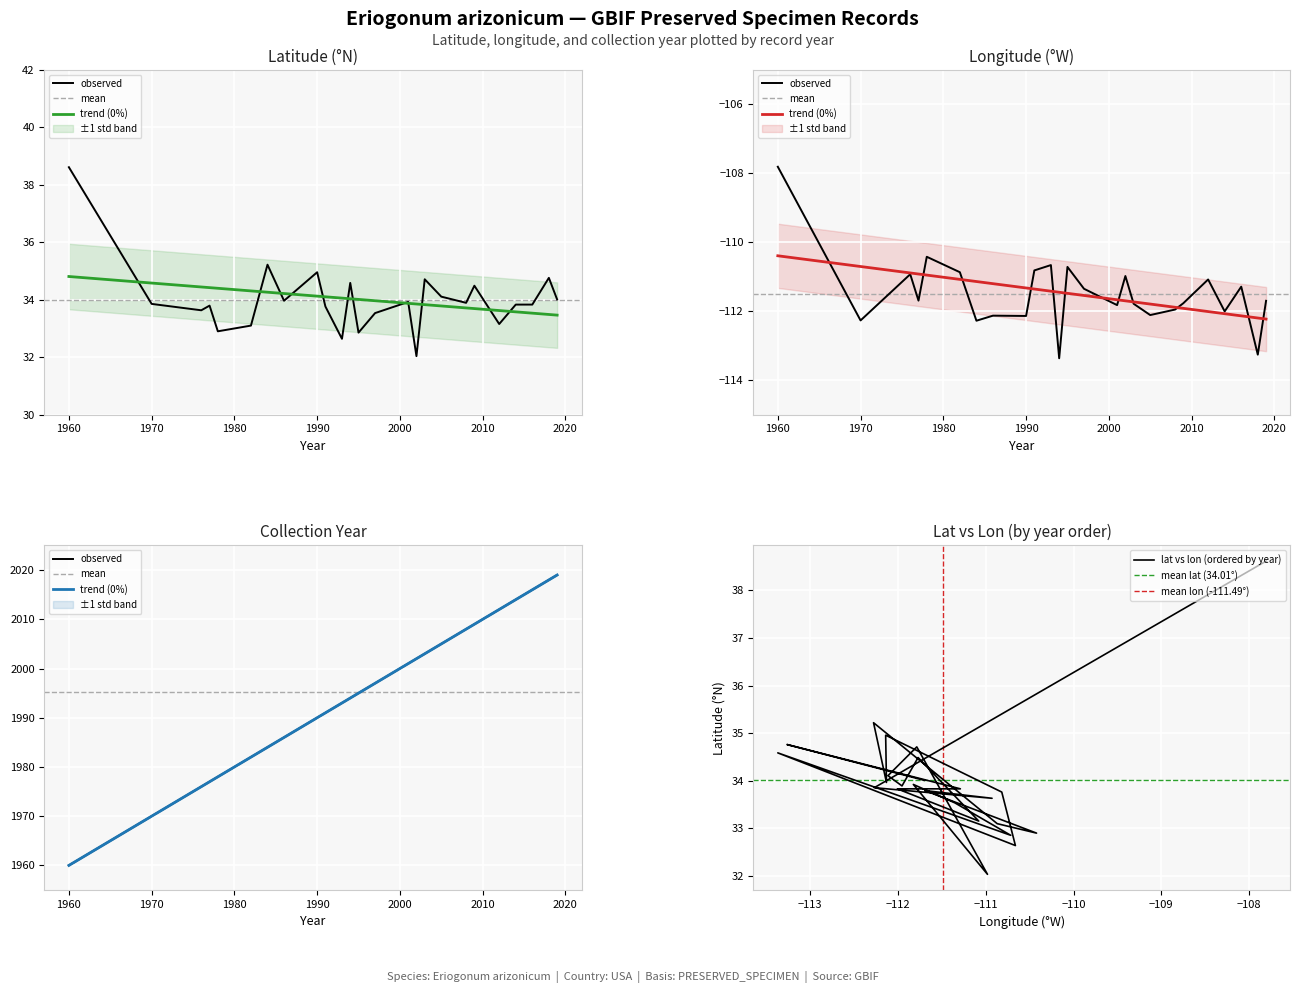

How many lines are shown in the chart?

3